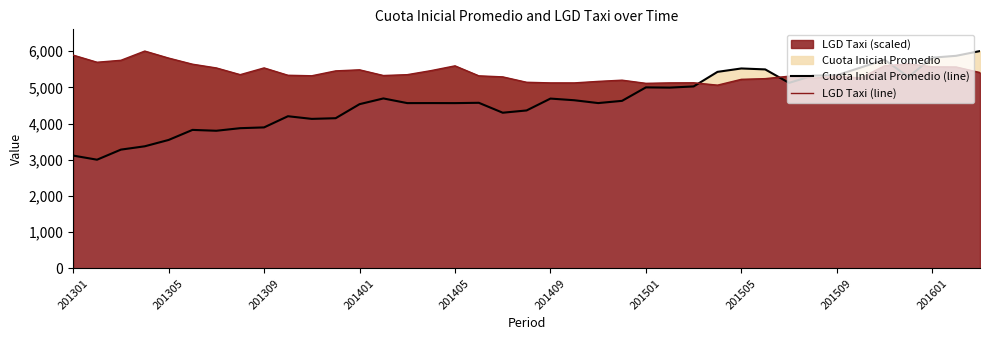

What is the highest value of the LGD Taxi (scaled) series?

6005.6